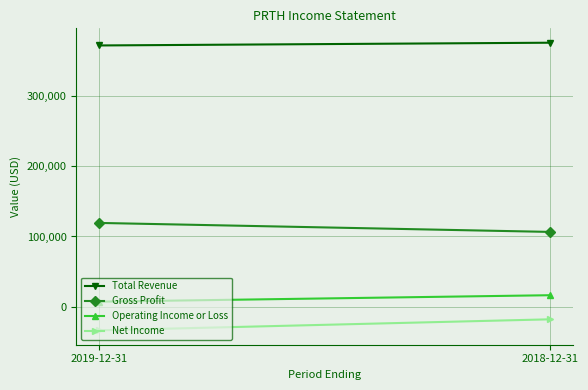

Between 2018-12-31 and 2019-12-31, which is larger?

2018-12-31